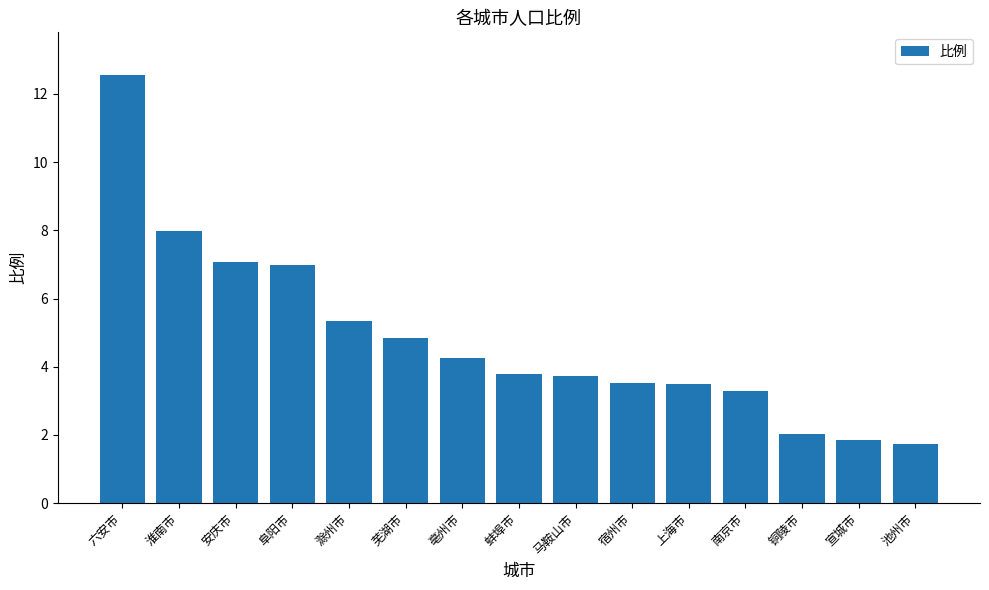

Which category has the highest value across all series?

六安市